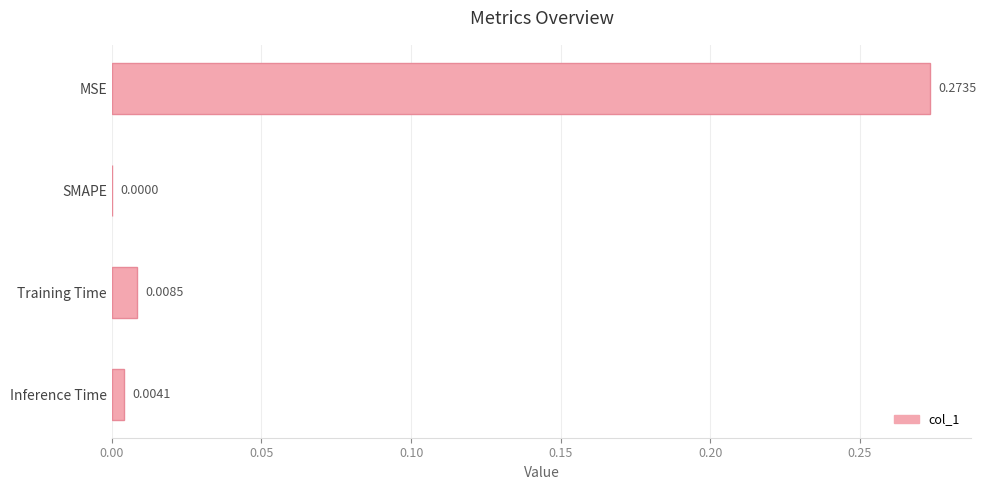

Where is the data nearest to the value 0?

SMAPE